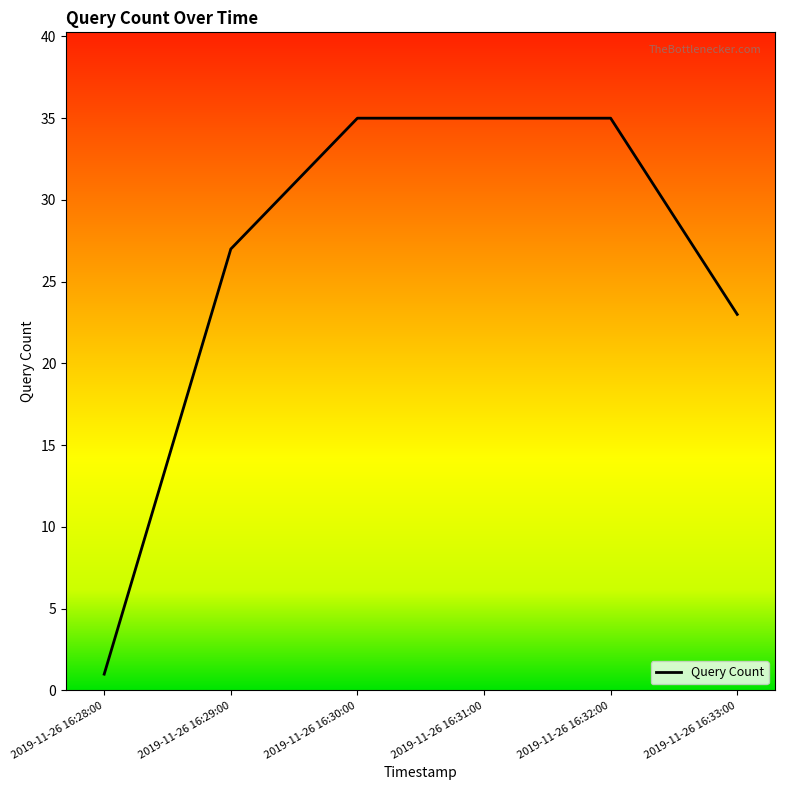

What position from the right is 2019-11-26 16:32:00?

2